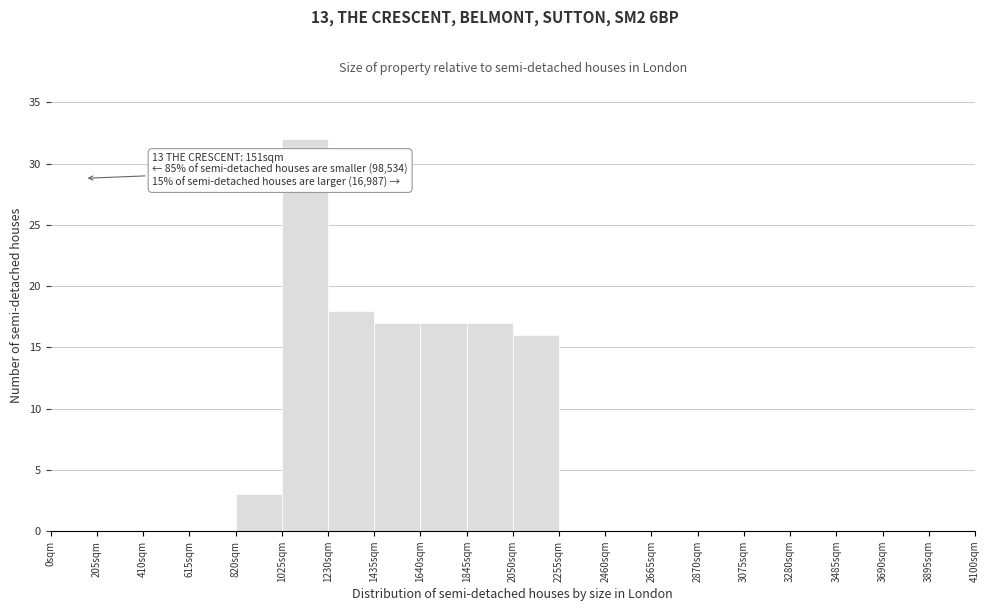

Over which range of the x-axis is the bar tallest?

1025 to 1230